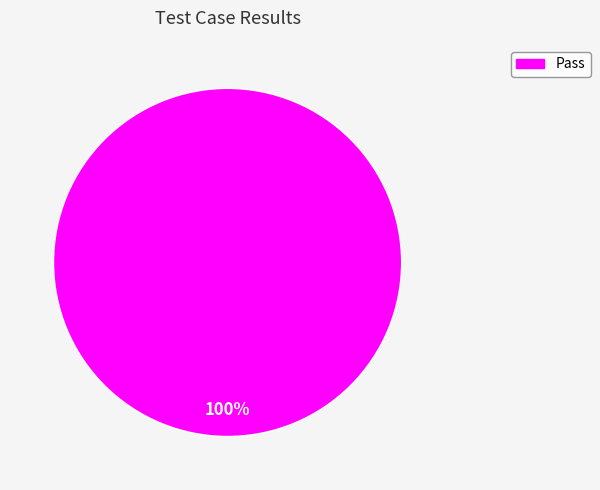

Does any single category account for the majority?

Yes